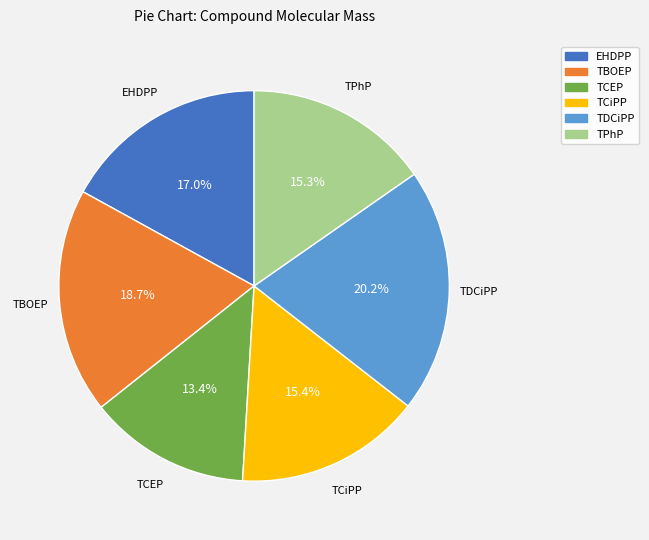

What is the ratio of the value at TCEP to the value at TBOEP?

0.7